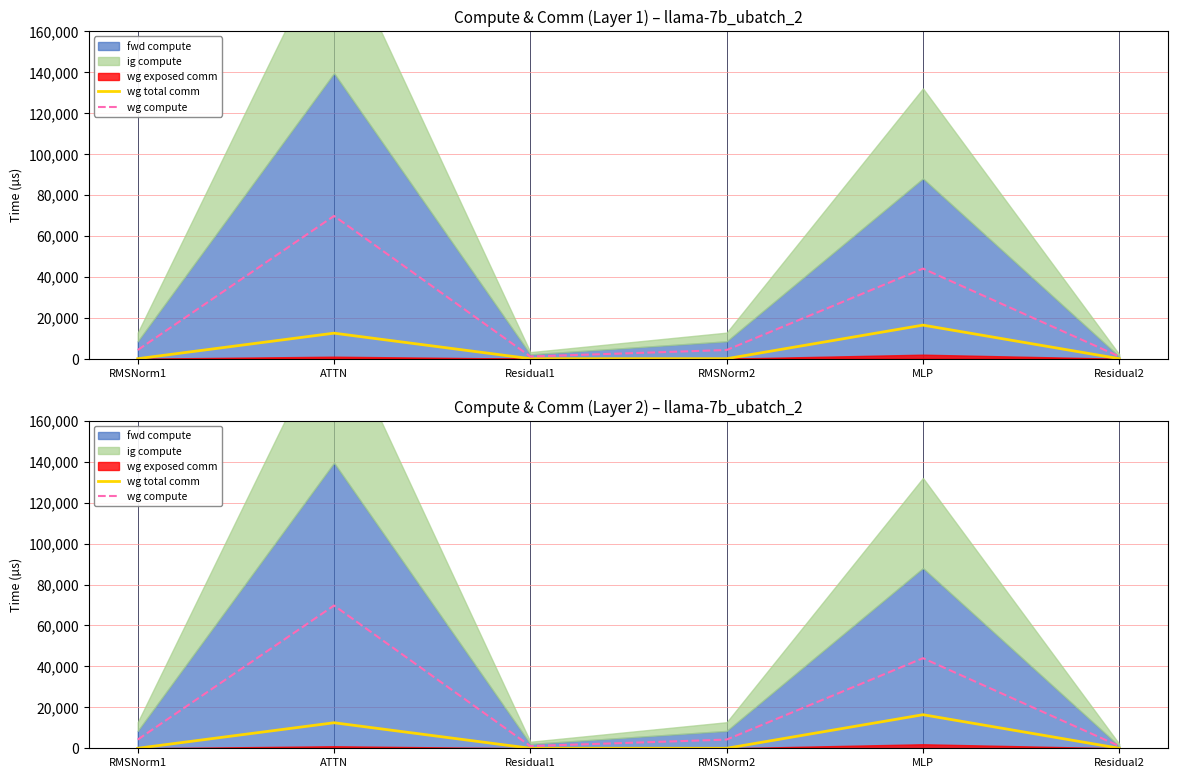

What is the label of the 5th point from the left?

MLP